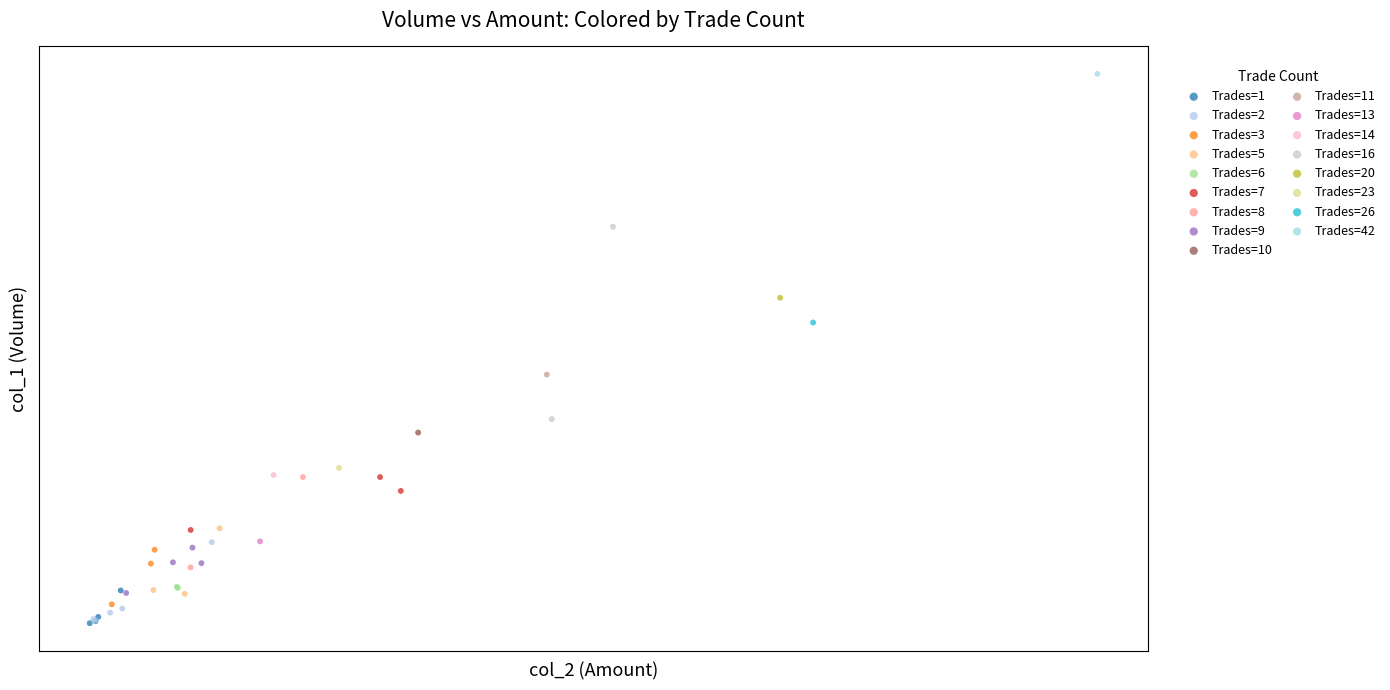

Which series contains the highest Y value?

Trades=42